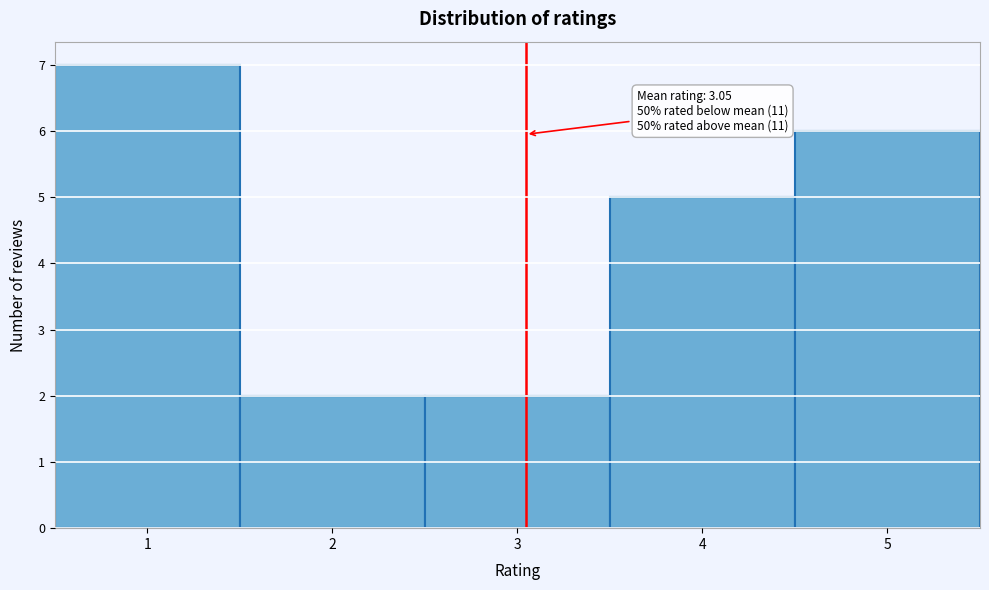

Over which range of the x-axis is the bar tallest?

0.5 to 1.5